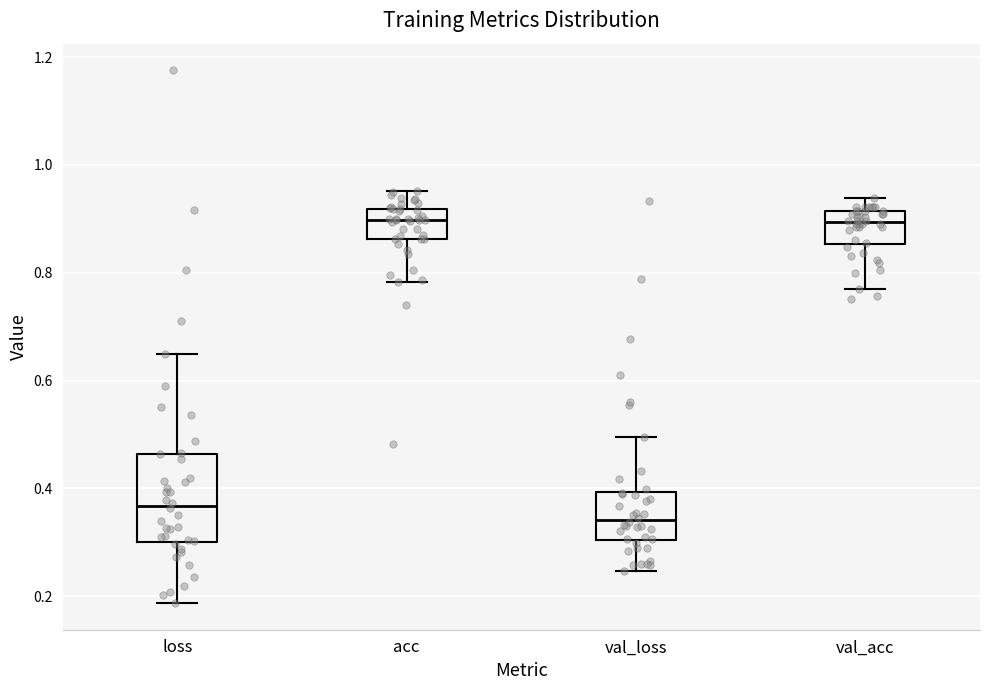

Where is the lower edge of the box for acc on the y-axis? The values are not printed on the chart, so give them approximately, as read against the axis.

0.86